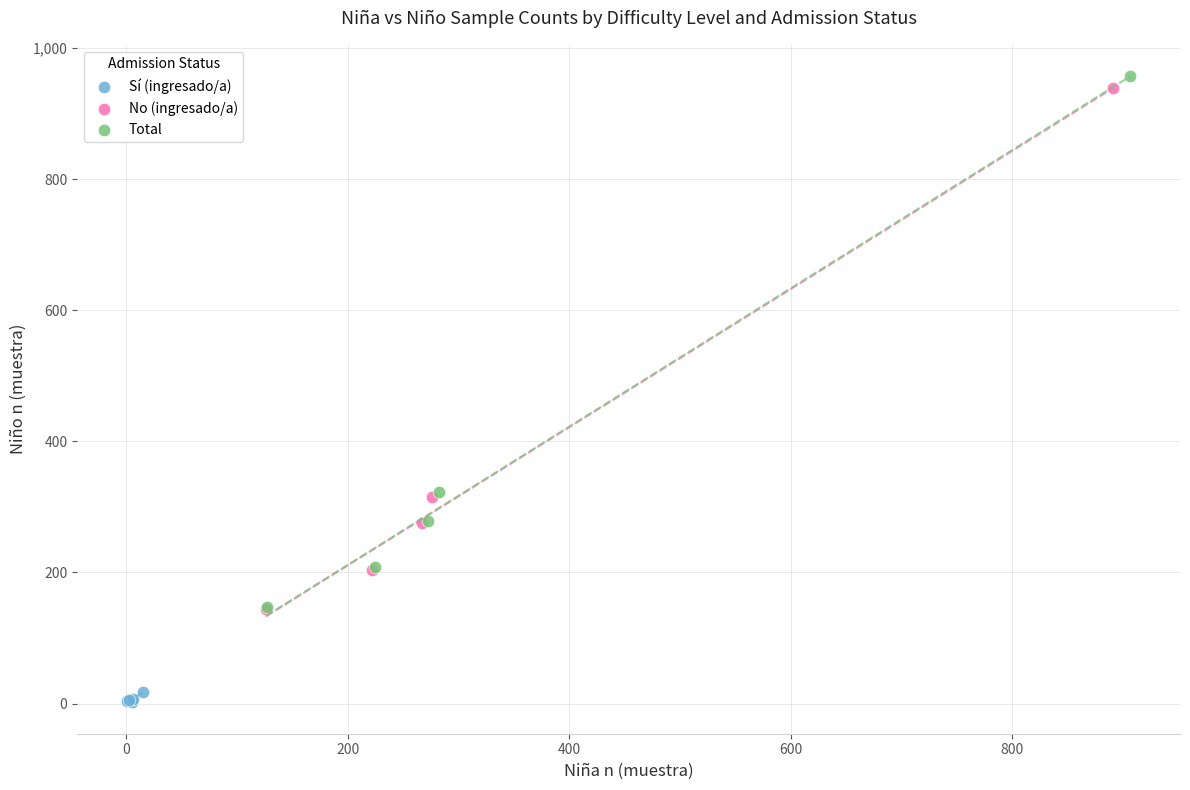

Which series contains the lowest Y value?

Sí (ingresado/a)